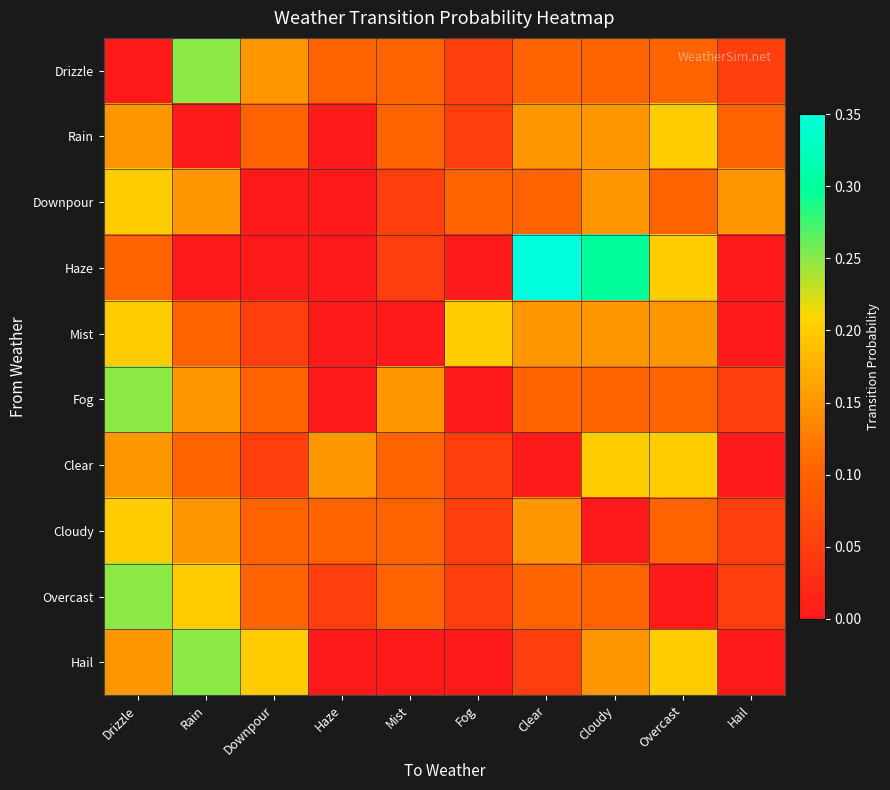

At how many categories does at least one series exceed 0?

10